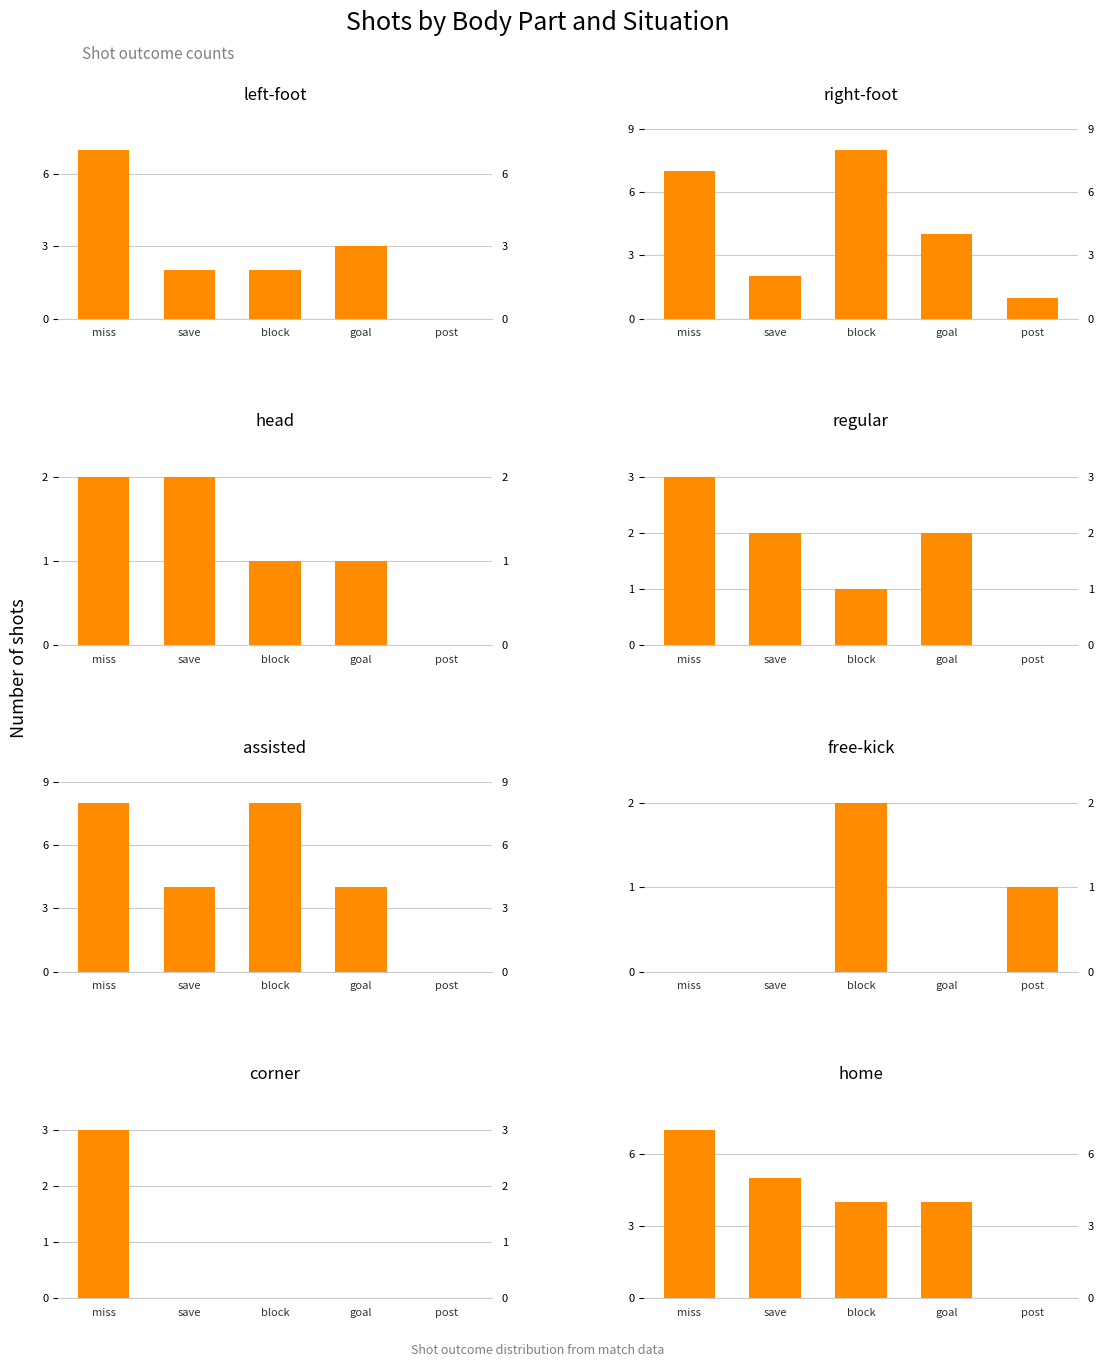

True or false: head has a value of 1 at post.

False